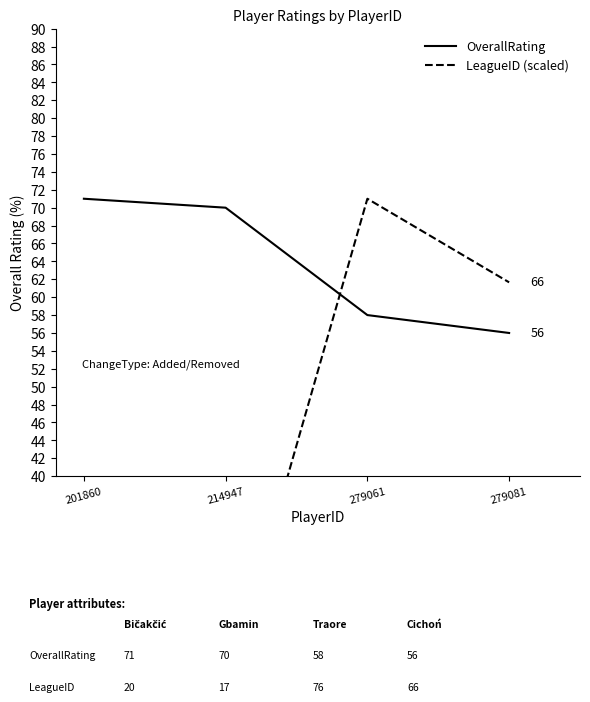

List the series in order of their overall mean, lowest first.

LeagueID (scaled), OverallRating